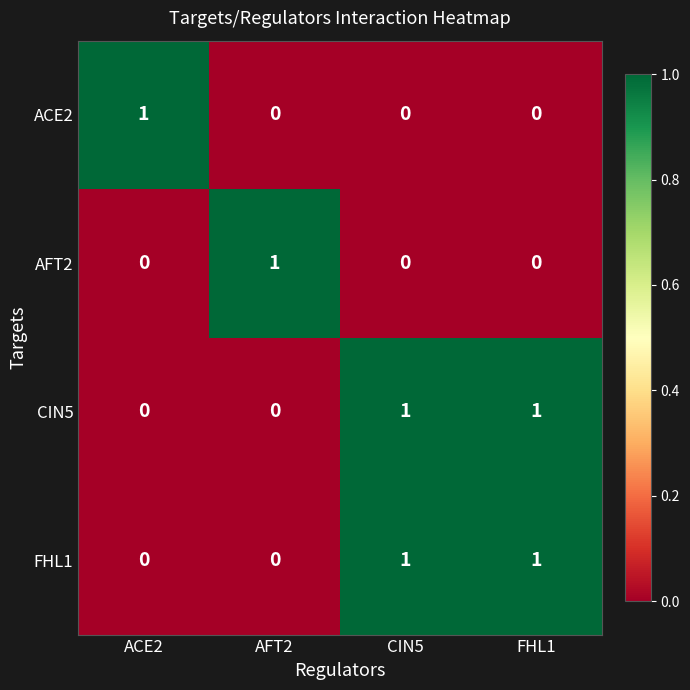

Is it true that CIN5 equals 1 at FHL1?

True